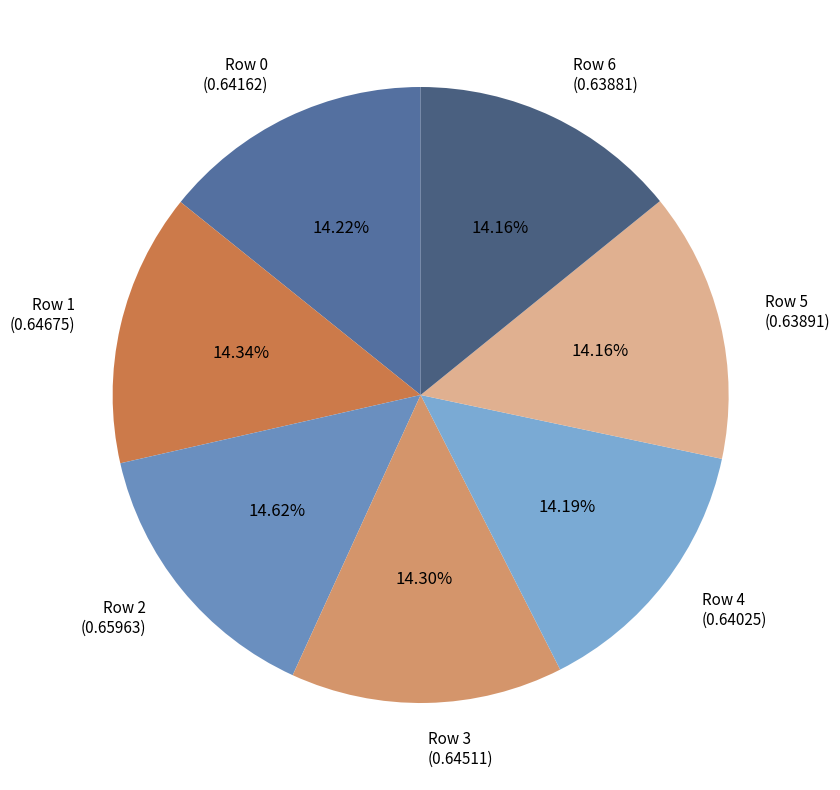

Is there a majority slice in this chart?

No